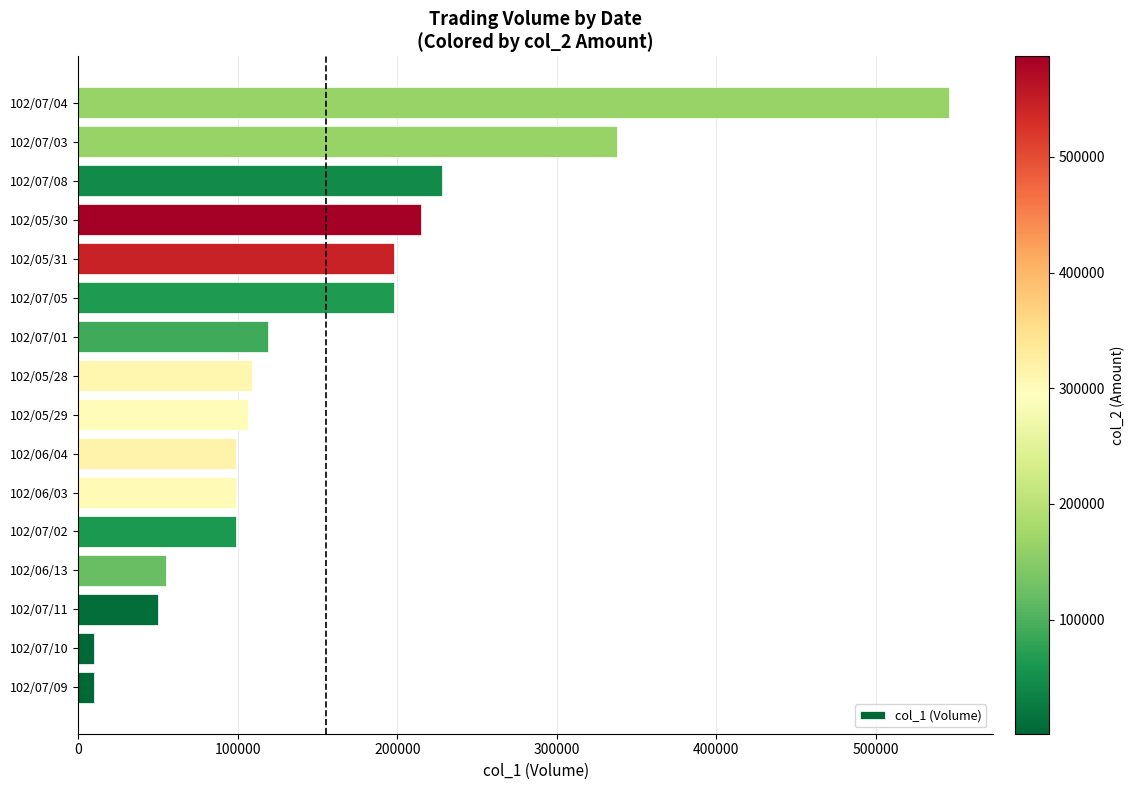

At which category does the chart reach its peak across all series?

102/07/04